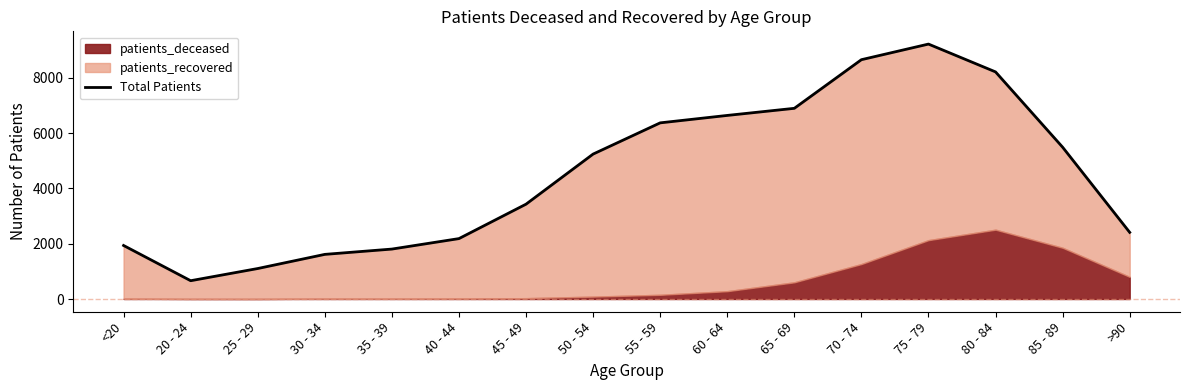

What is the label of the 10th point from the right?

45 - 49